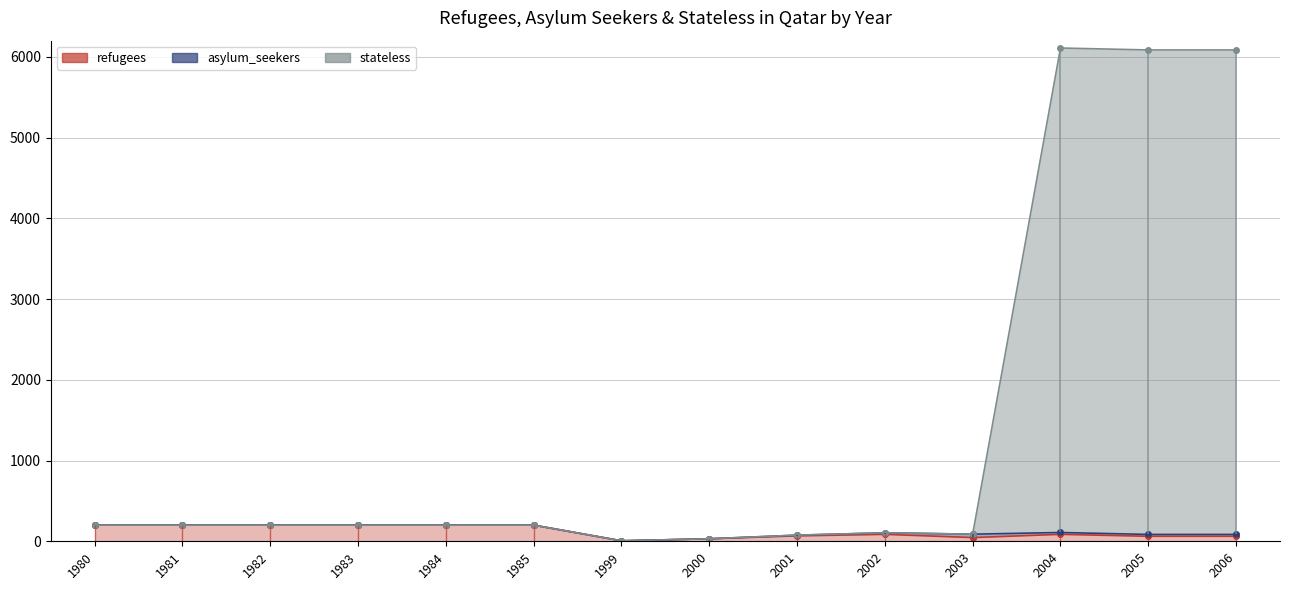

How many interior local valleys does the stateless series have?

2